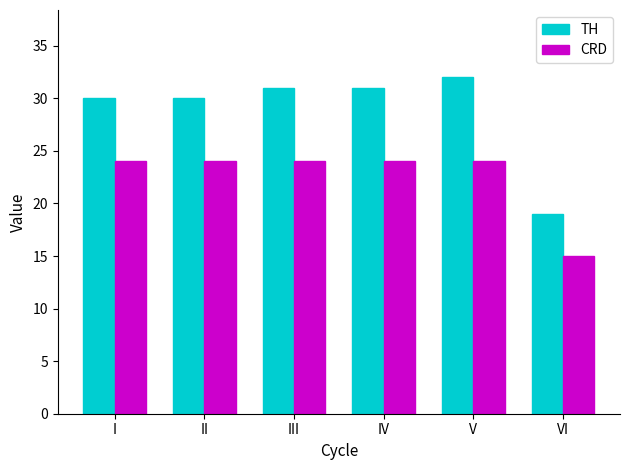

Which series changed the most between IV and VI?

TH